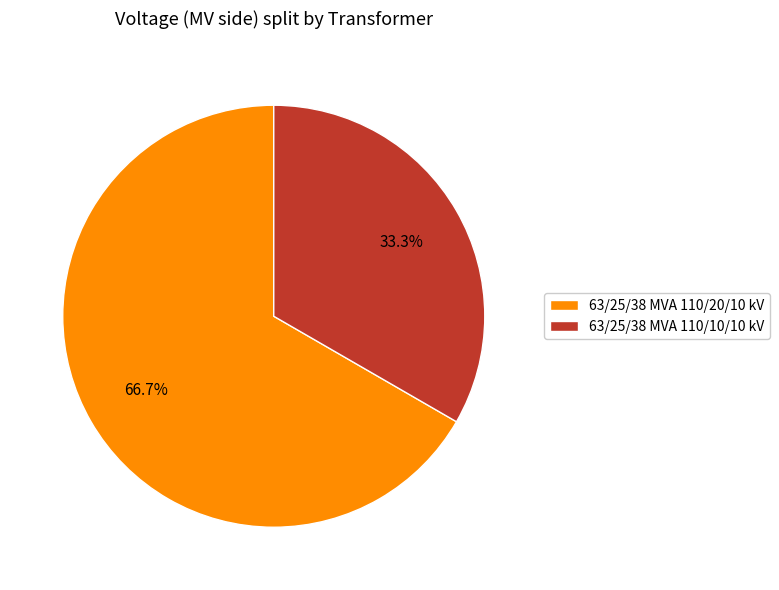

Which slice is the largest?

63/25/38 MVA 110/20/10 kV